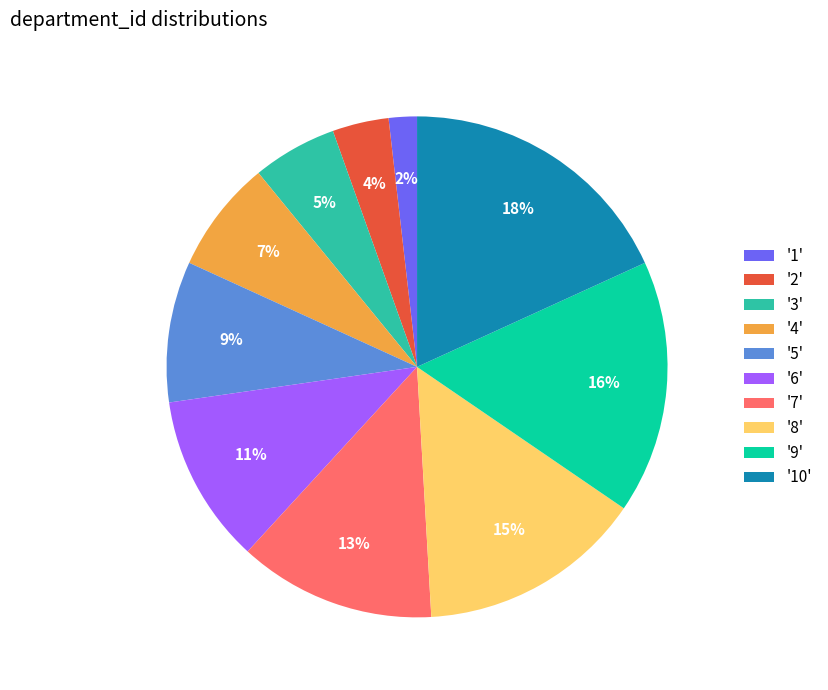

Which has a higher value, '6' or '8'?

'8'